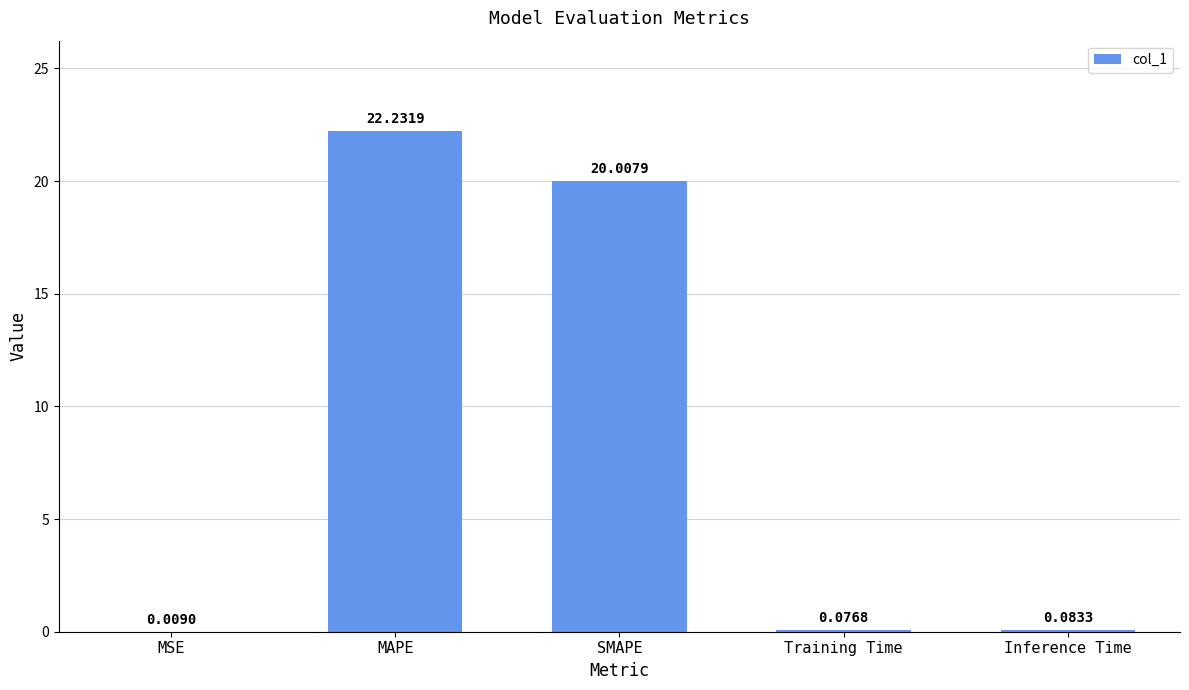

What is the difference between the values at Training Time and MAPE?

22.2